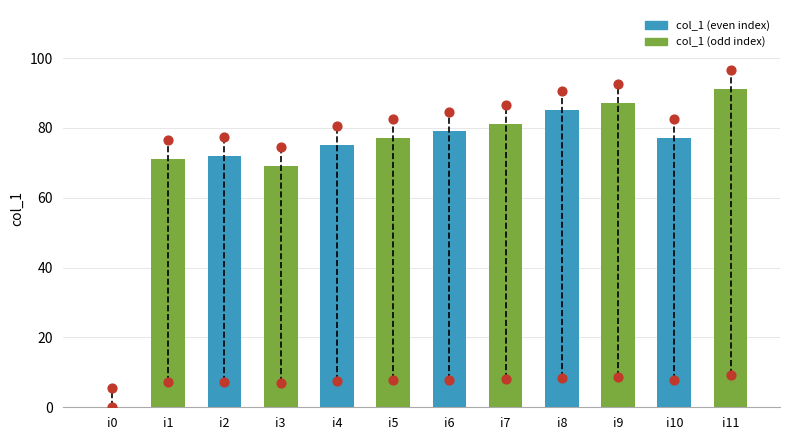

Which has a higher value, i7 or i5?

i7